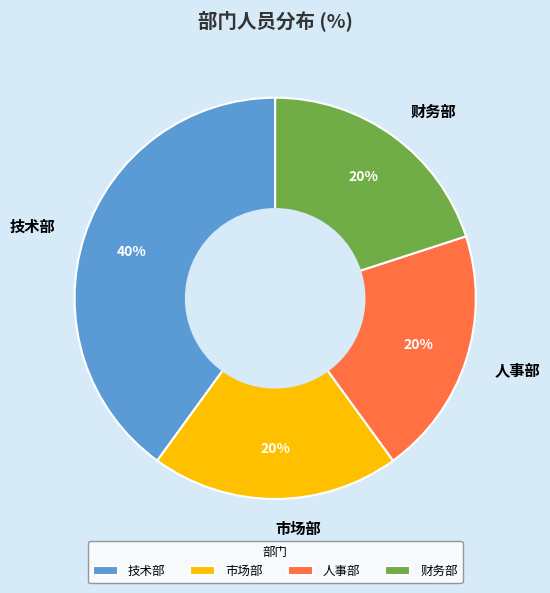

Combined, do 人事部 and 市场部 account for over 50%?

No